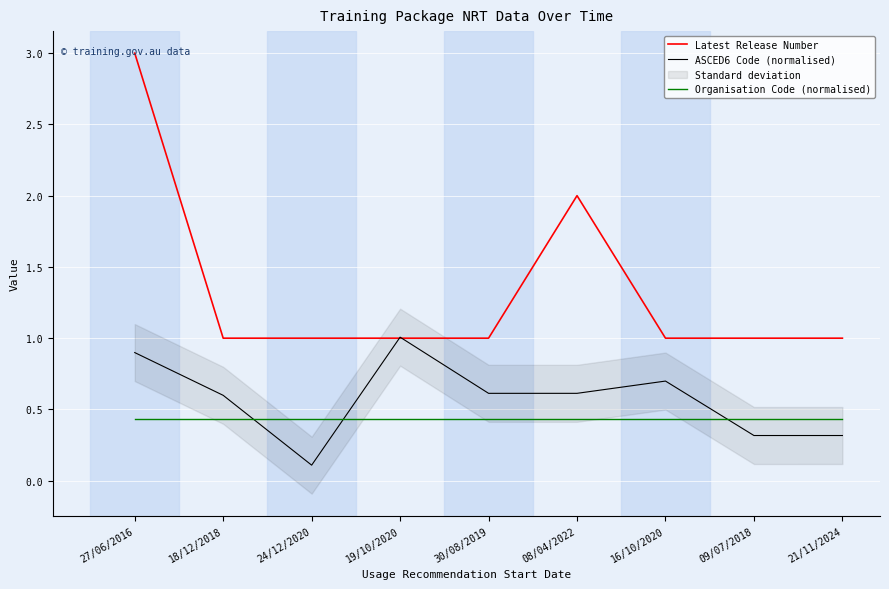

Reading left to right, list all the values displayed in this chart.

Latest Release Number: 27/06/2016=3.0	18/12/2018=1.0	24/12/2020=1.0	19/10/2020=1.0	30/08/2019=1.0	08/04/2022=2.0	16/10/2020=1.0	09/07/2018=1.0	21/11/2024=1.0
ASCED6 Code (normalised): 27/06/2016=0.9	18/12/2018=0.6	24/12/2020=0.1	19/10/2020=1.0	30/08/2019=0.6	08/04/2022=0.6	16/10/2020=0.7	09/07/2018=0.3	21/11/2024=0.3
Organisation Code (normalised): 27/06/2016=0.4	18/12/2018=0.4	24/12/2020=0.4	19/10/2020=0.4	30/08/2019=0.4	08/04/2022=0.4	16/10/2020=0.4	09/07/2018=0.4	21/11/2024=0.4